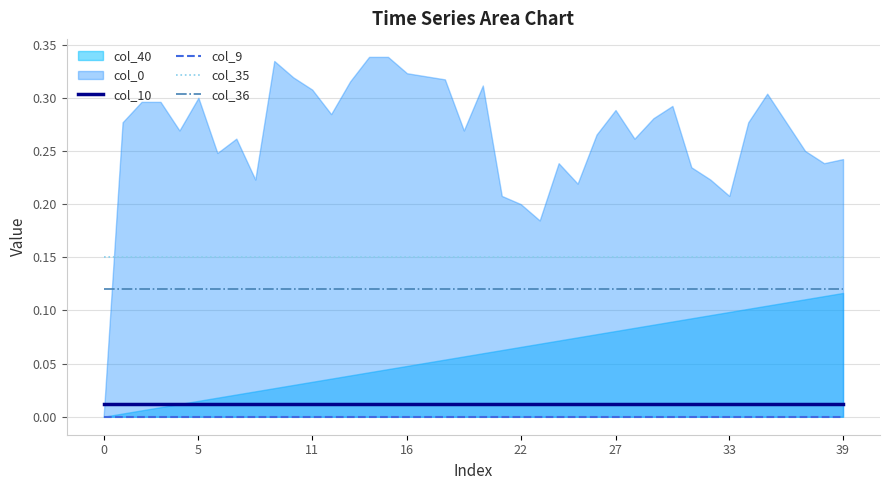

What is the label of the 17th point from the left?

16